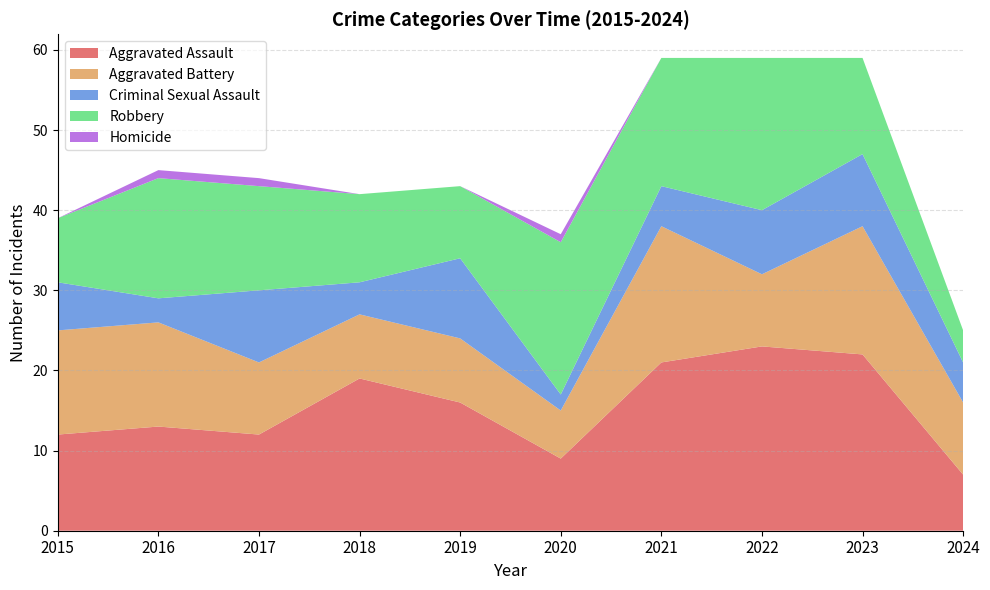

Reading right to left, what are all the values shown in this chart?

Aggravated Assault: 7	22	23	21	9	16	19	12	13	12
Aggravated Battery: 9	16	9	17	6	8	8	9	13	13
Criminal Sexual Assault: 5	9	8	5	2	10	4	9	3	6
Robbery: 4	12	19	16	19	9	11	13	15	8
Homicide: 0	0	0	0	1	0	0	1	1	0